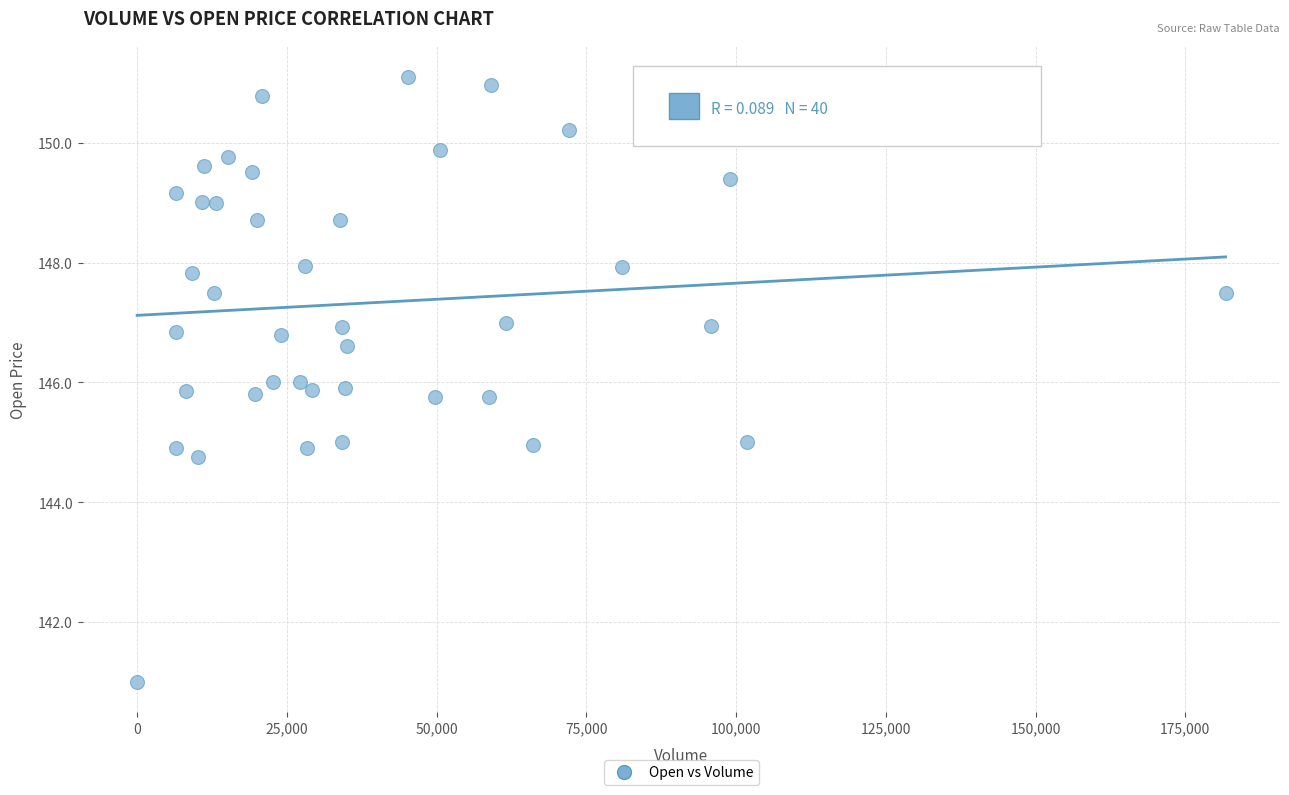

What is the range of Y values (max minus min)?

10.1